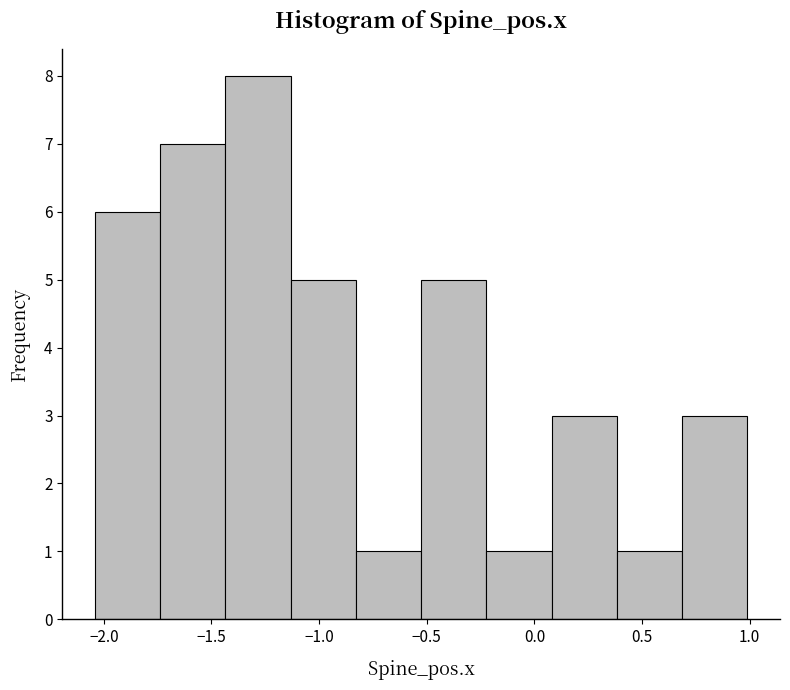

Which range on the x-axis has the tallest bar?

-1.45 to -1.15